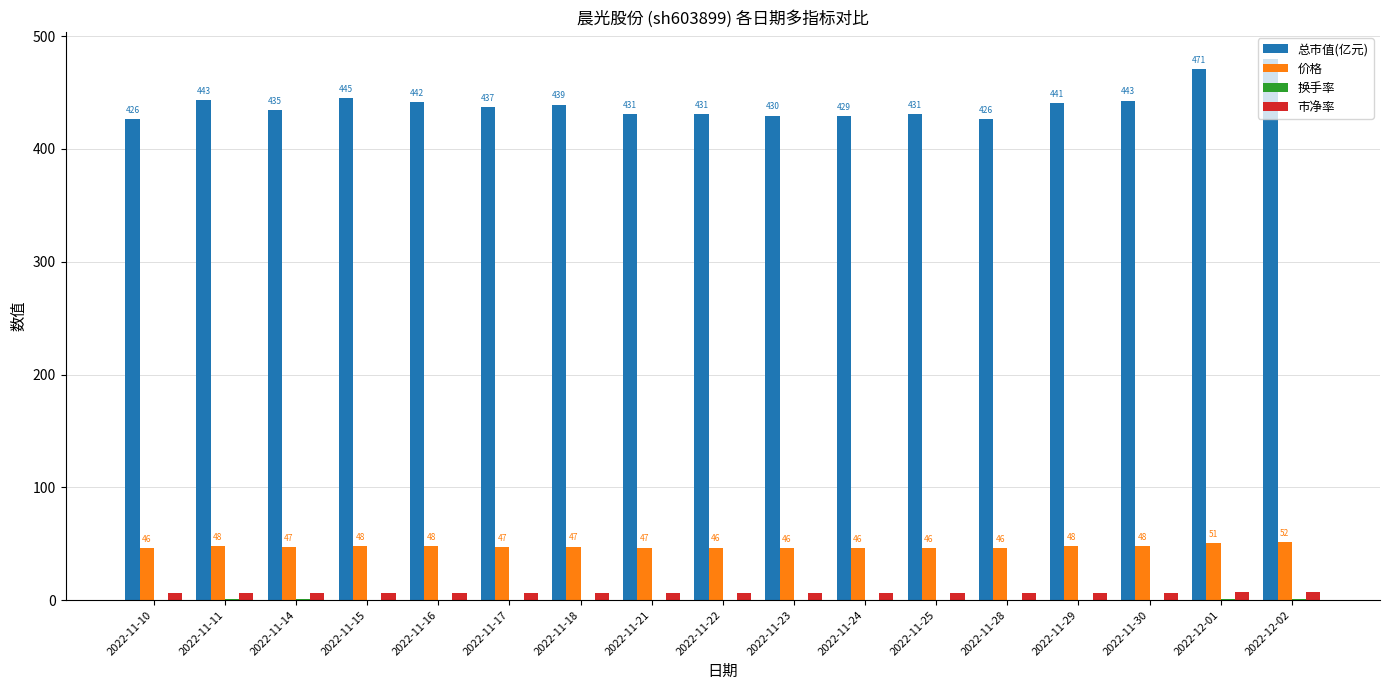

Where is 价格 nearest to the value 48?

2022-11-15